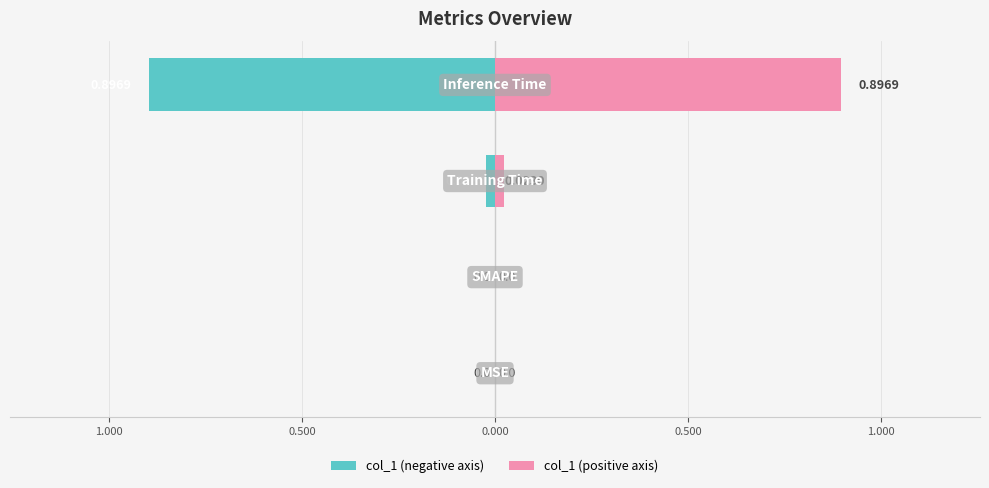

What is the sum of the col_1 (left) values at 1.000 and 0.000?

-0.9